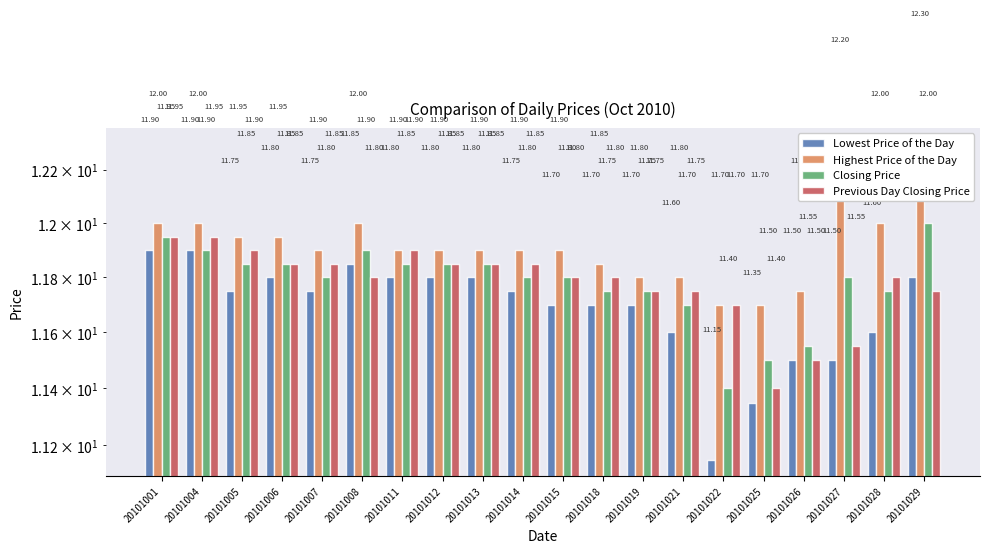

Count the number of categories in the chart.

20